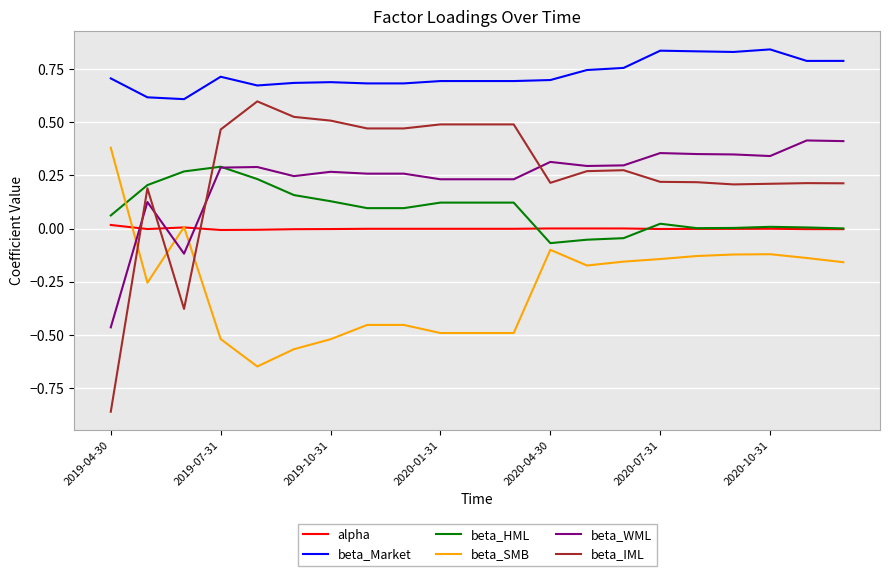

Which series has the largest range (max minus min)?

beta_IML